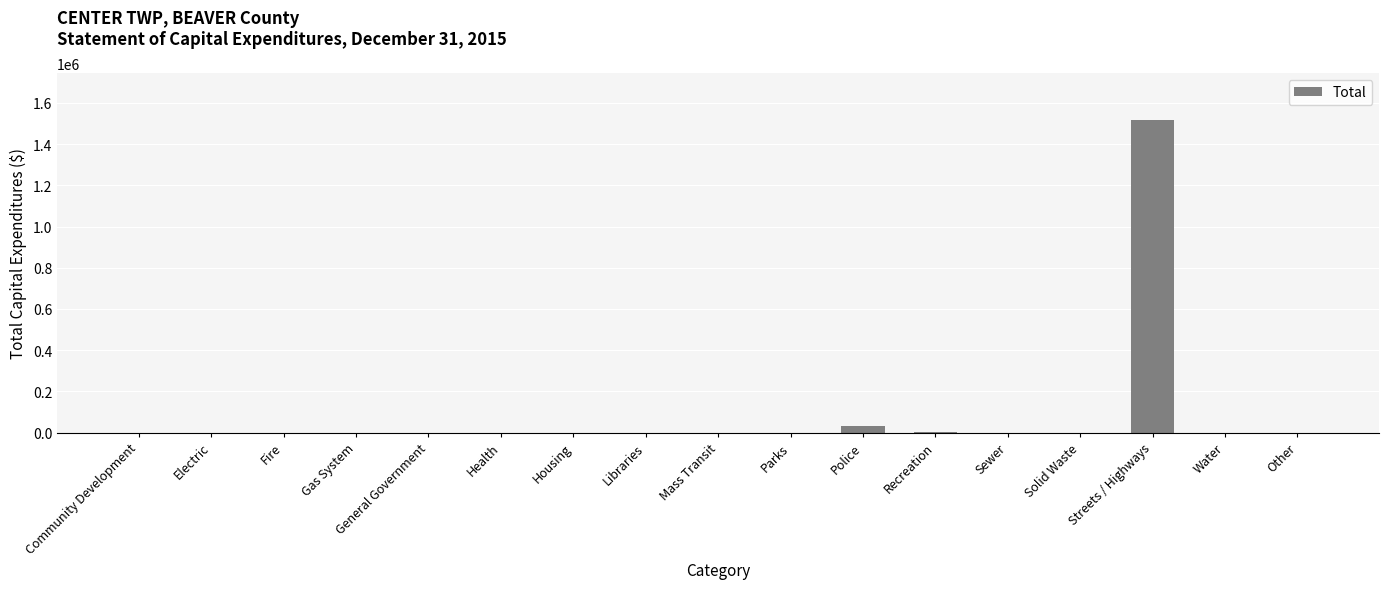

What is the sum of all values?

1552260